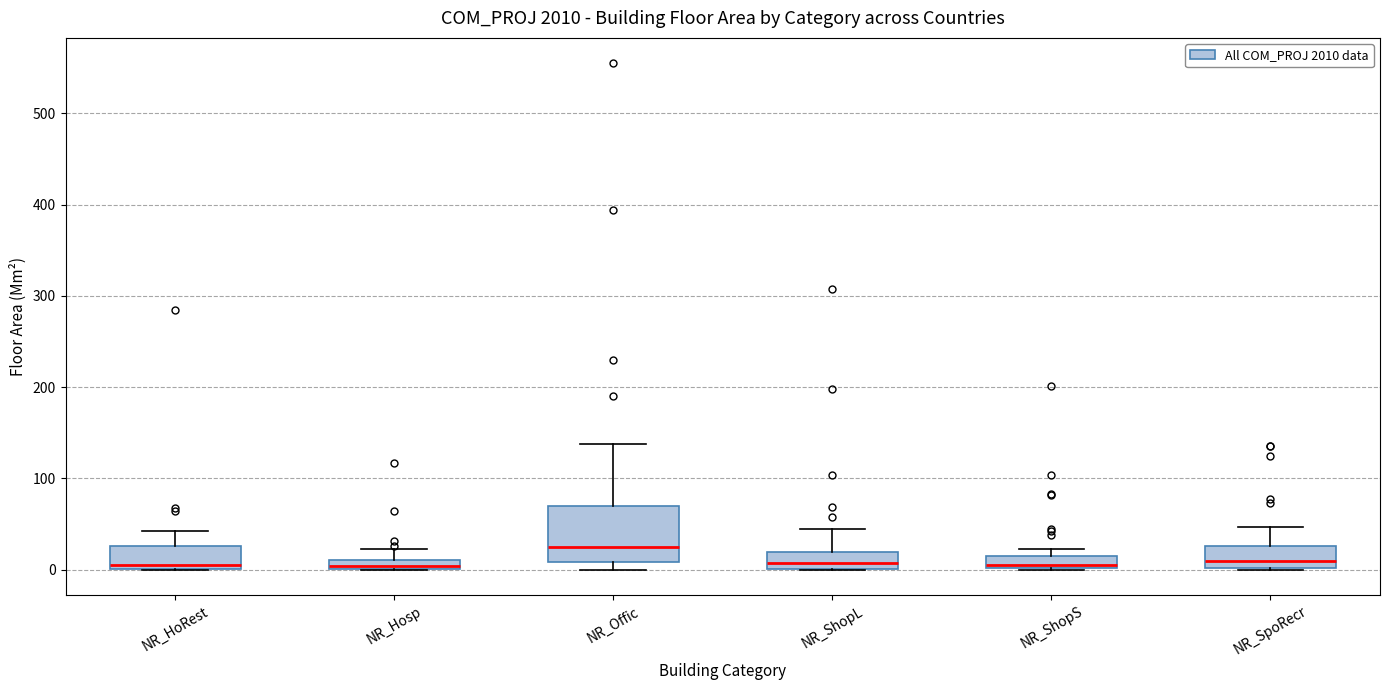

Which box is the tallest, from its lower edge to its upper edge?

NR_Offic